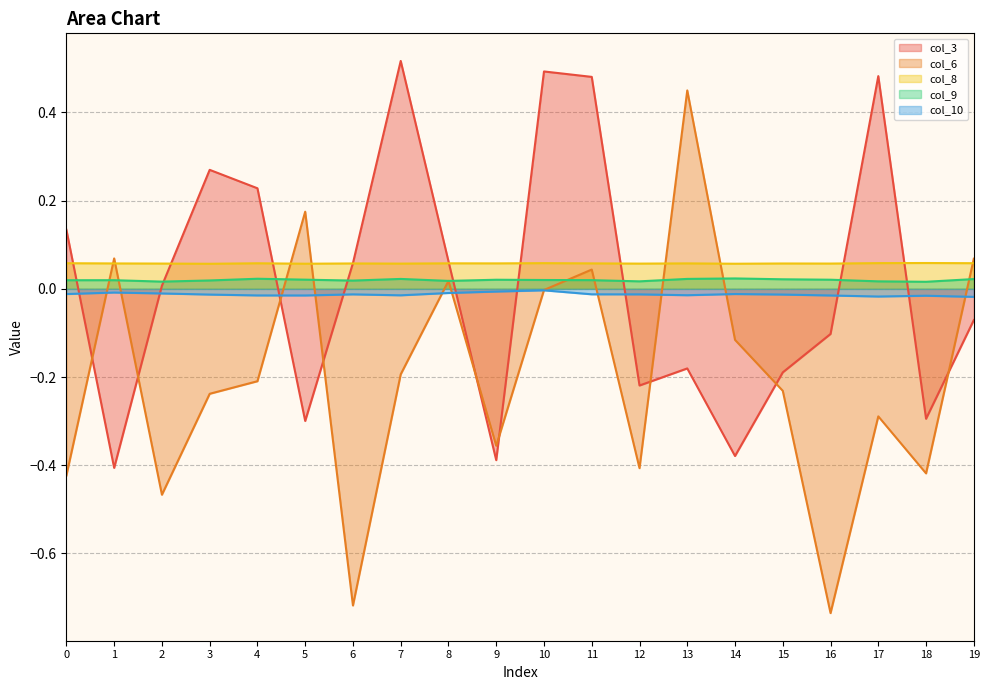

Rank the categories by col_6 value from lowest to highest.

16, 6, 2, 0, 18, 12, 9, 17, 3, 15, 4, 7, 14, 10, 8, 11, 19, 1, 5, 13